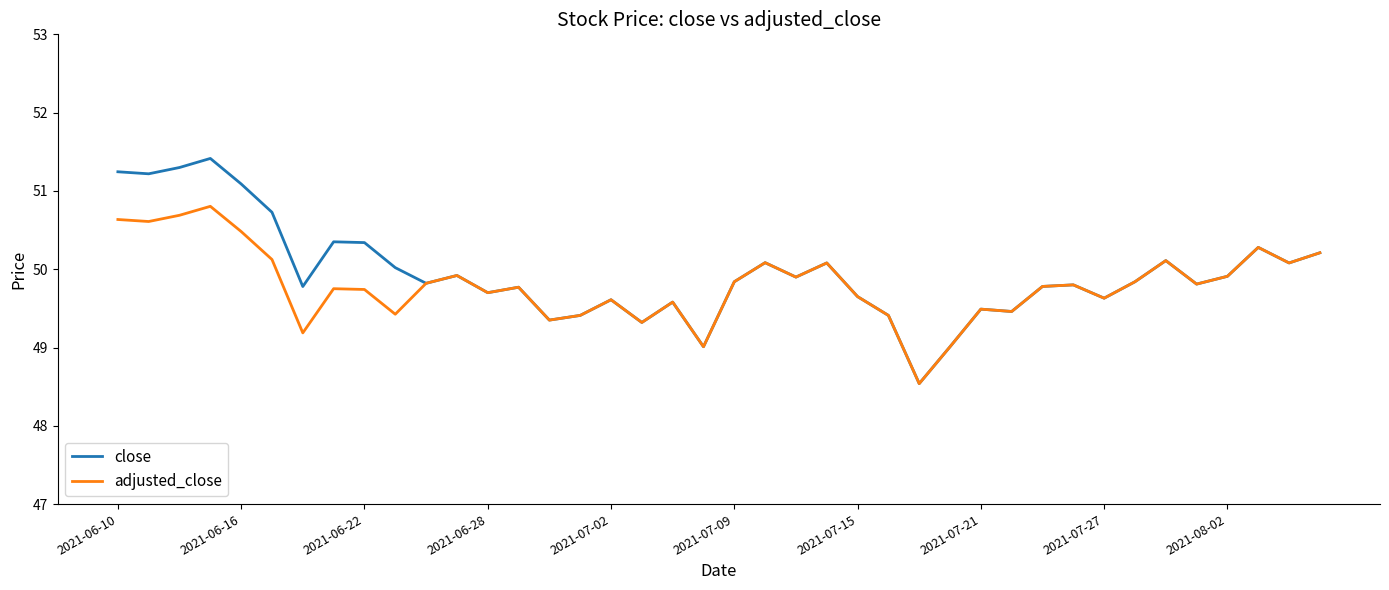

What are all the series names shown in the legend?

close, adjusted_close